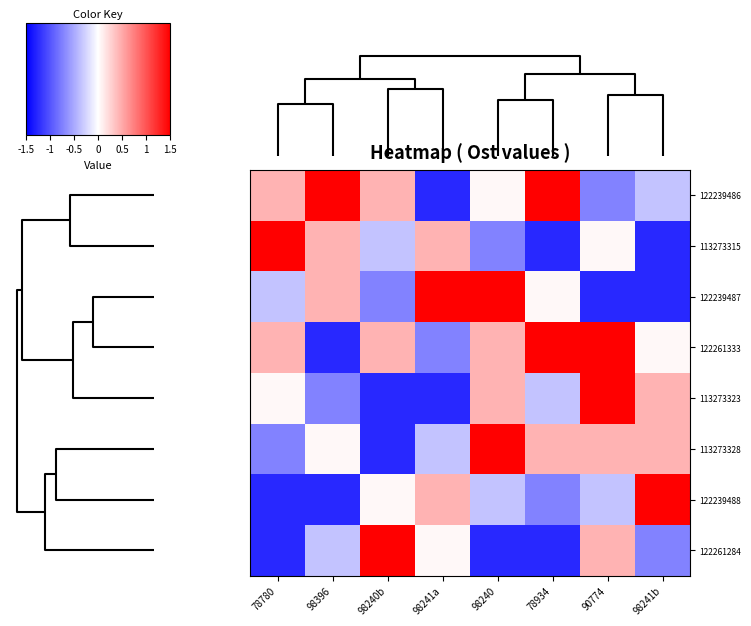

Which series has the largest total across all categories?

122261333